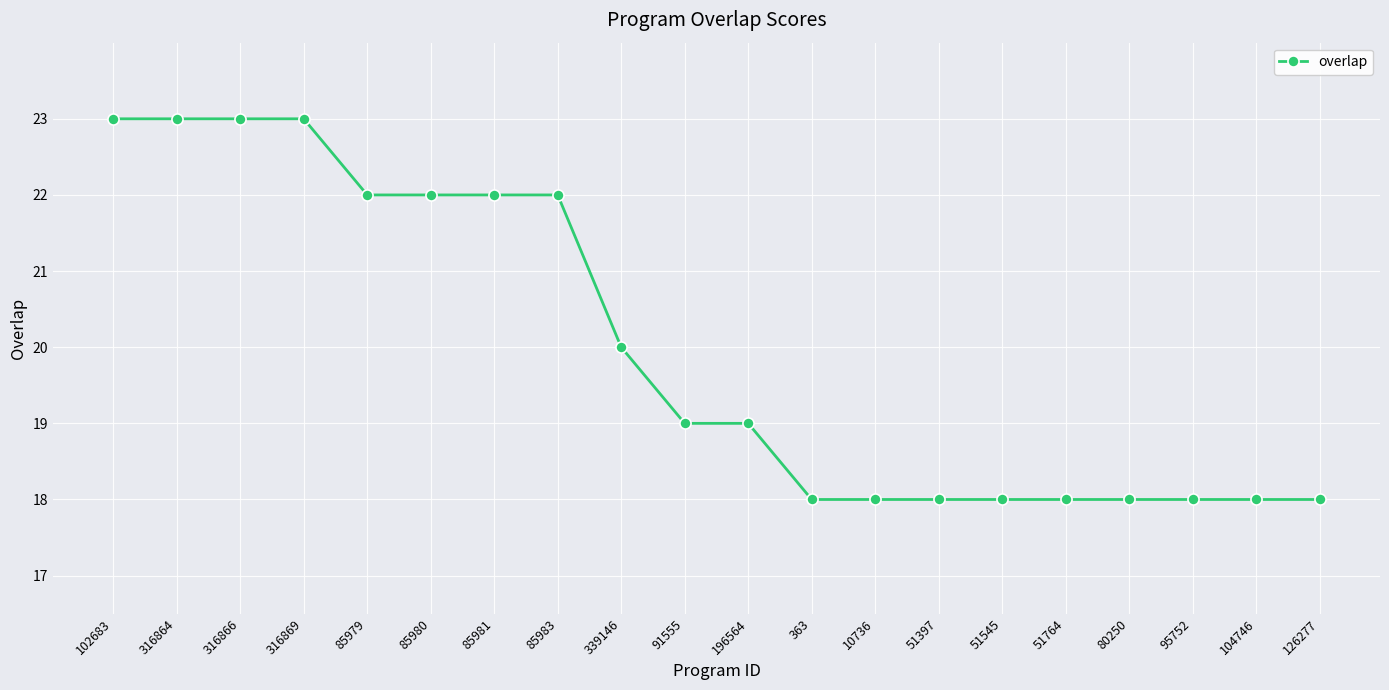

What position from the right is 85980?

15